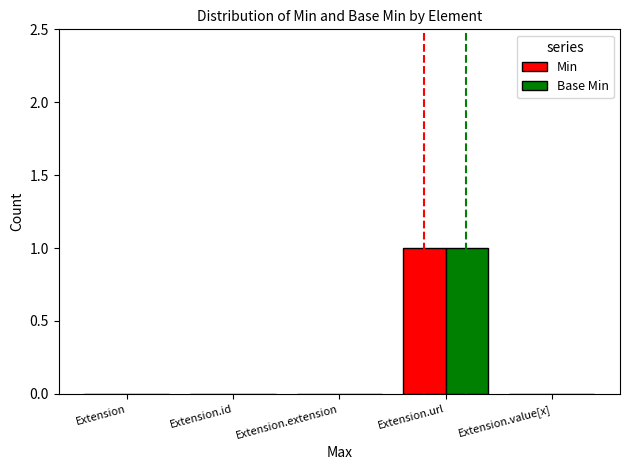

How many groups of bars are there?

5